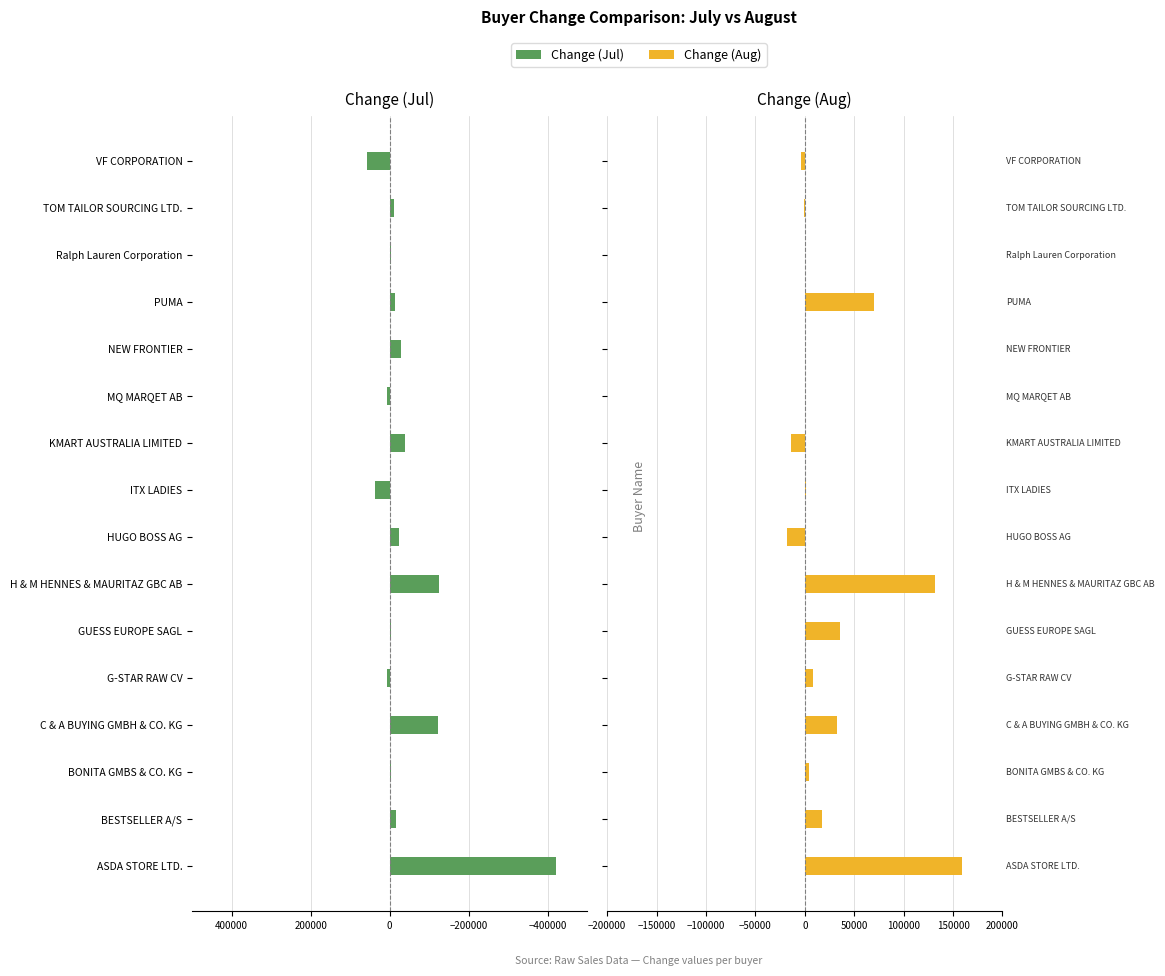

Which series changed the most between C & A BUYING GMBH & CO. KG and TOM TAILOR SOURCING LTD.?

Change (Jul)